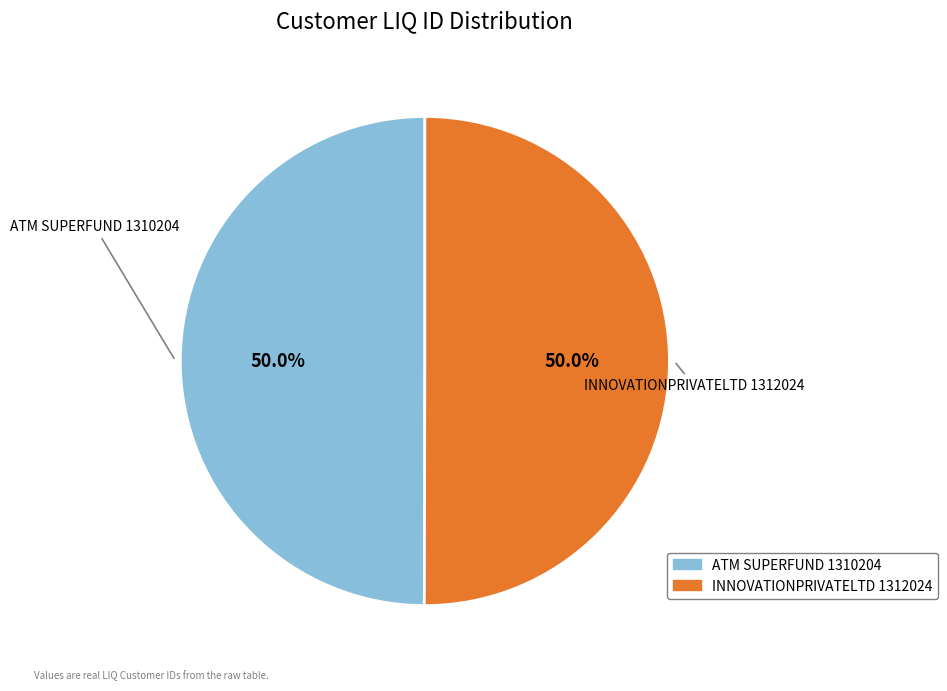

What is the ratio of the value at ATM SUPERFUND 1310204 to the value at INNOVATIONPRIVATELTD 1312024?

1.0